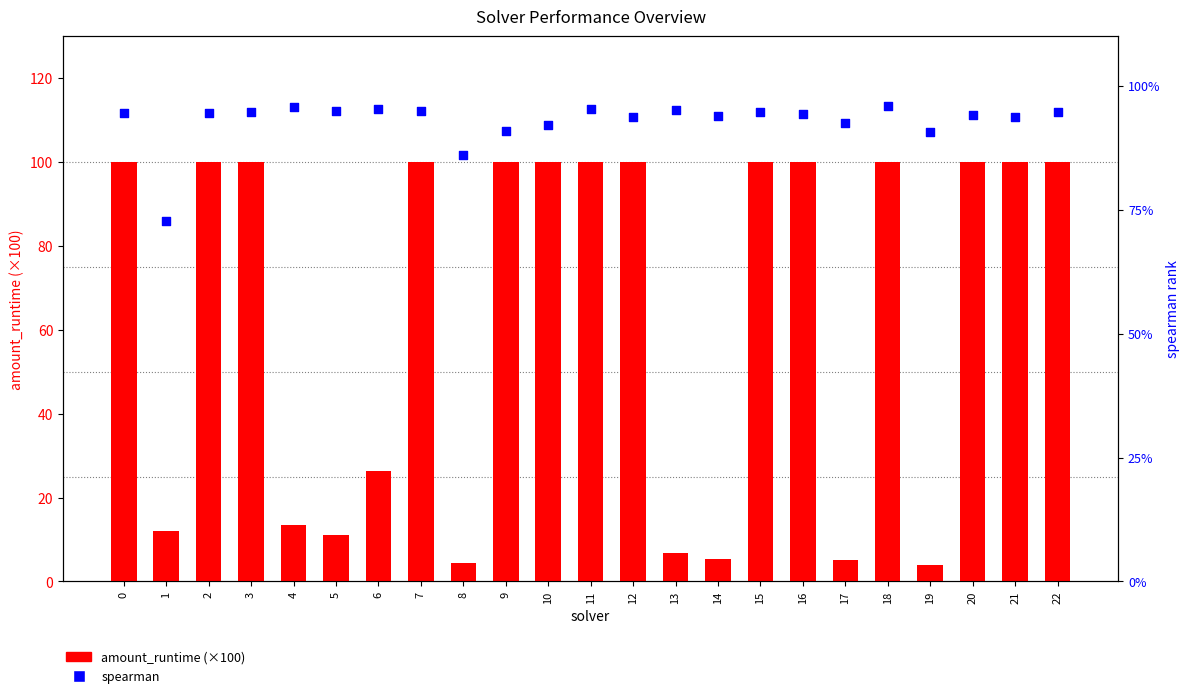

What are all the series names shown in the legend?

amount_runtime (×100), spearman